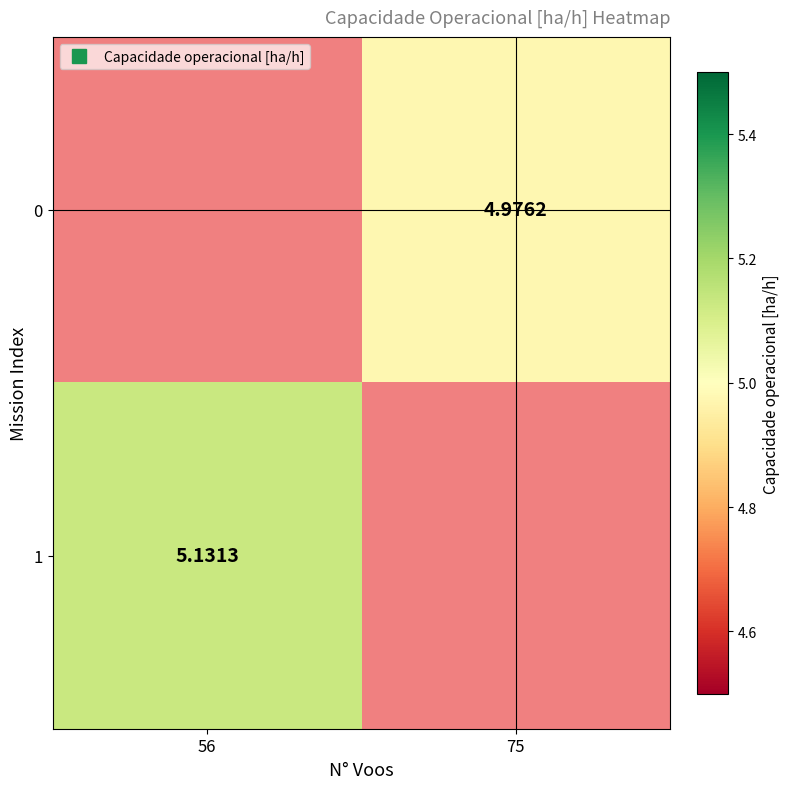

Which category has the lowest value in the 1 series?

56